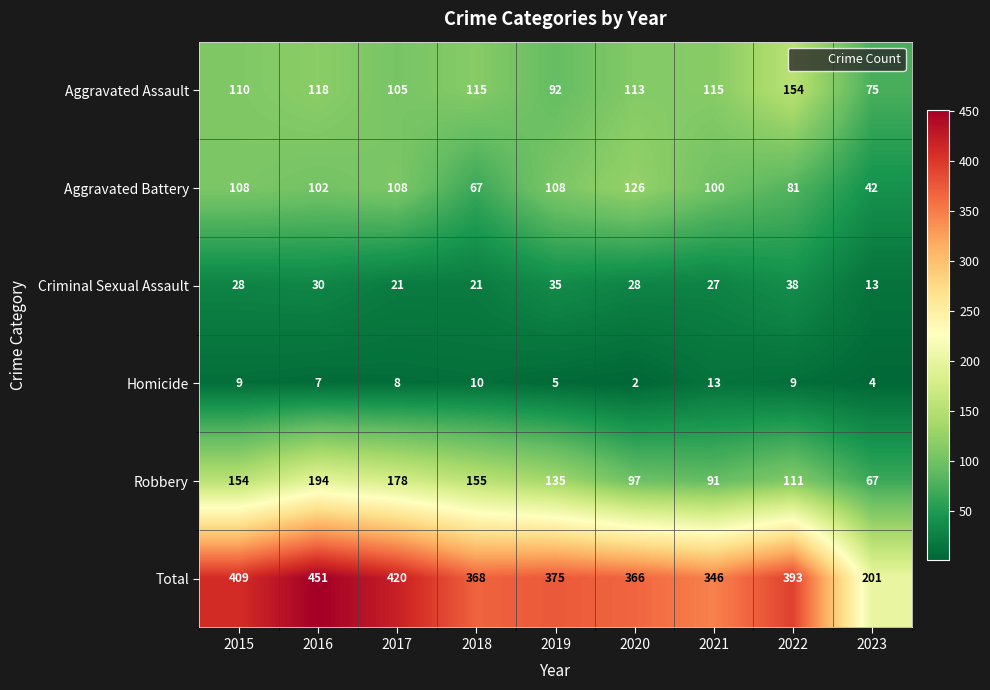

The Homicide series shows 13 at 2021. True or false?

True